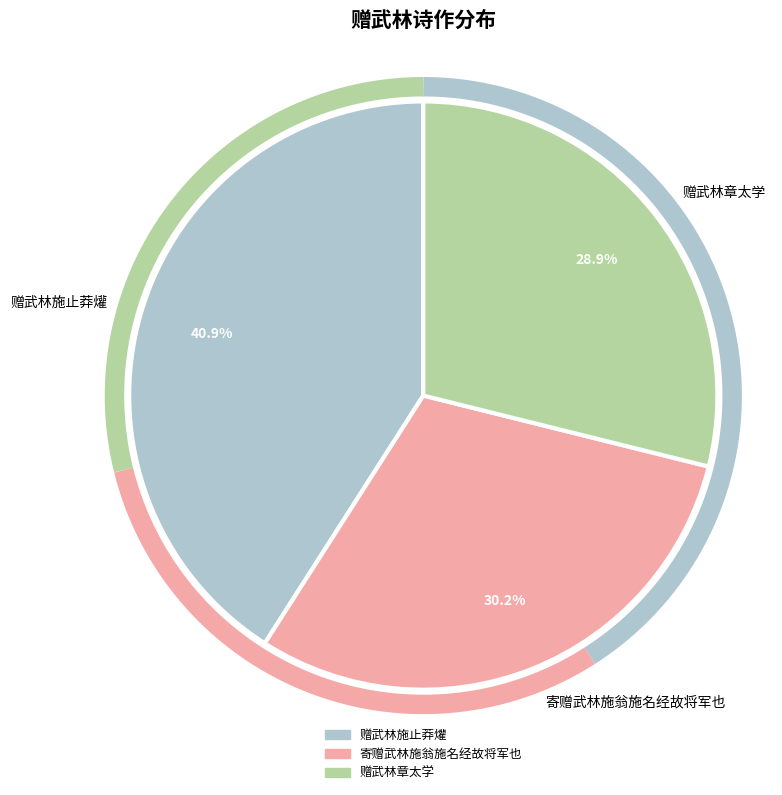

Does 寄赠武林施翁施名经故将军也 account for over 50% of the chart?

No